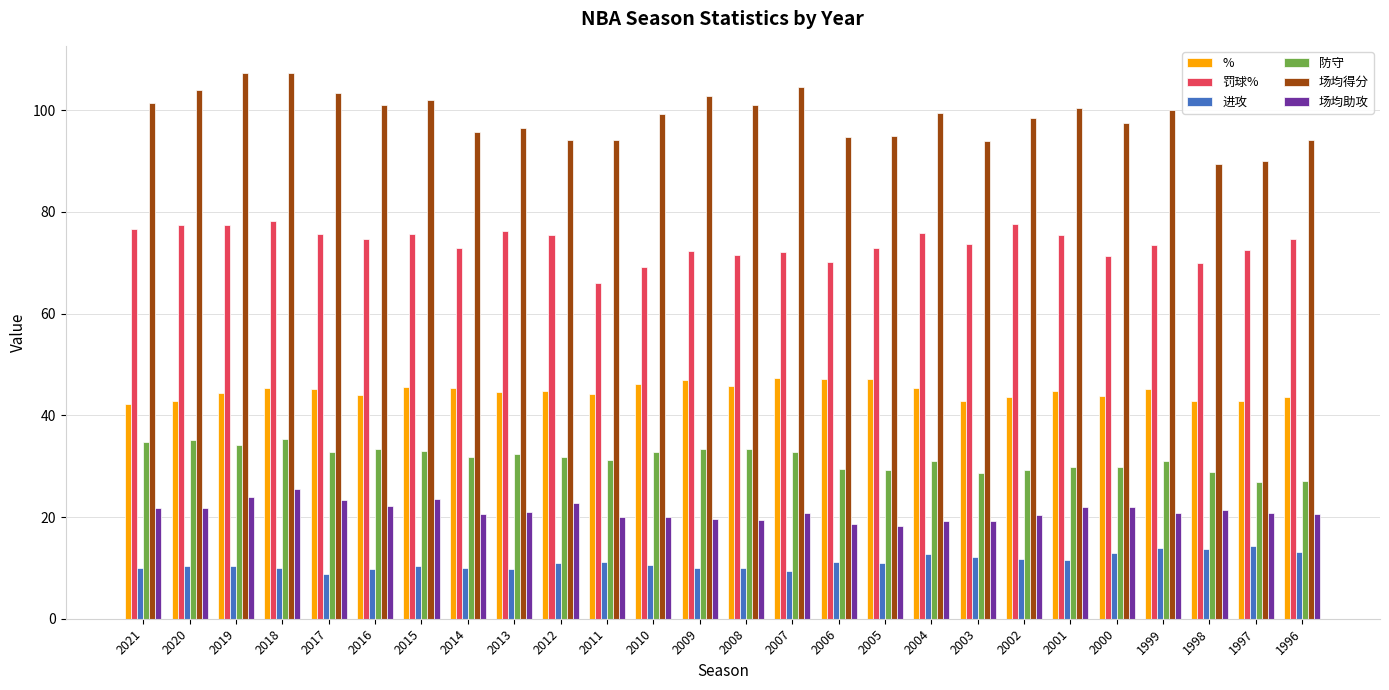

Which series has the widest spread of values?

场均得分